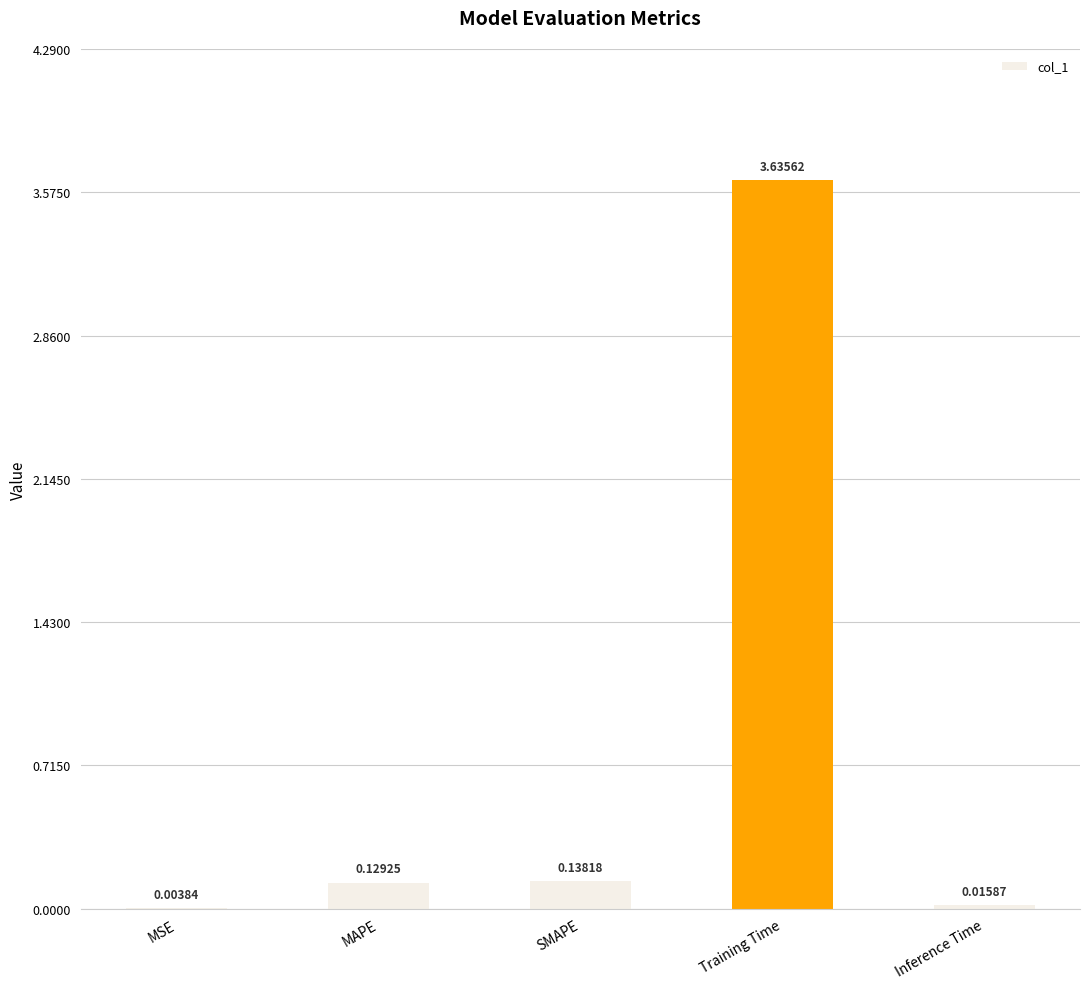

Between SMAPE and Inference Time, which is larger?

SMAPE